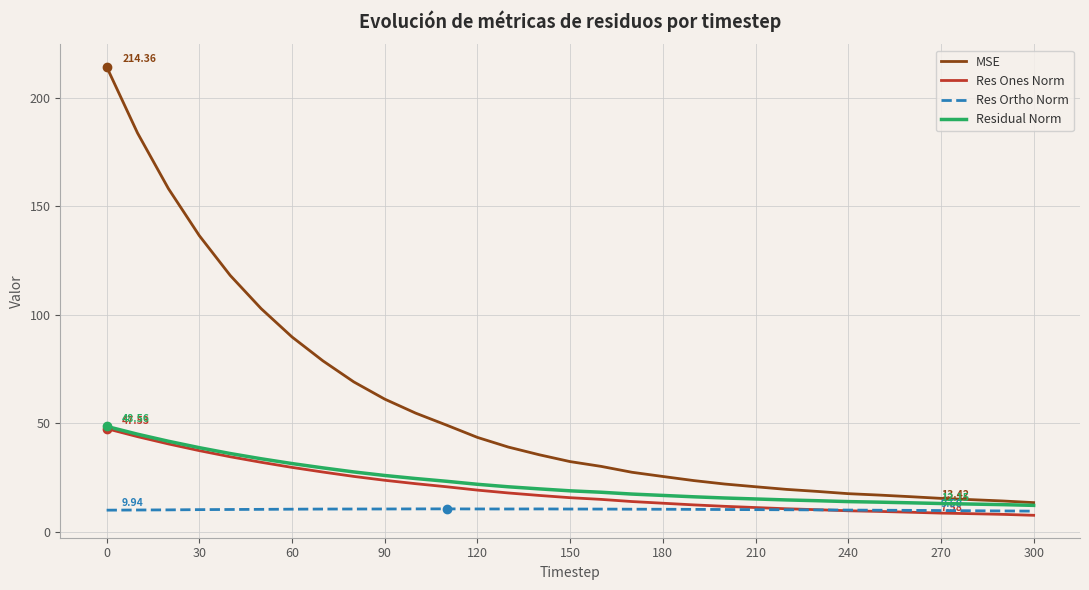

Which series has the widest spread of values?

MSE